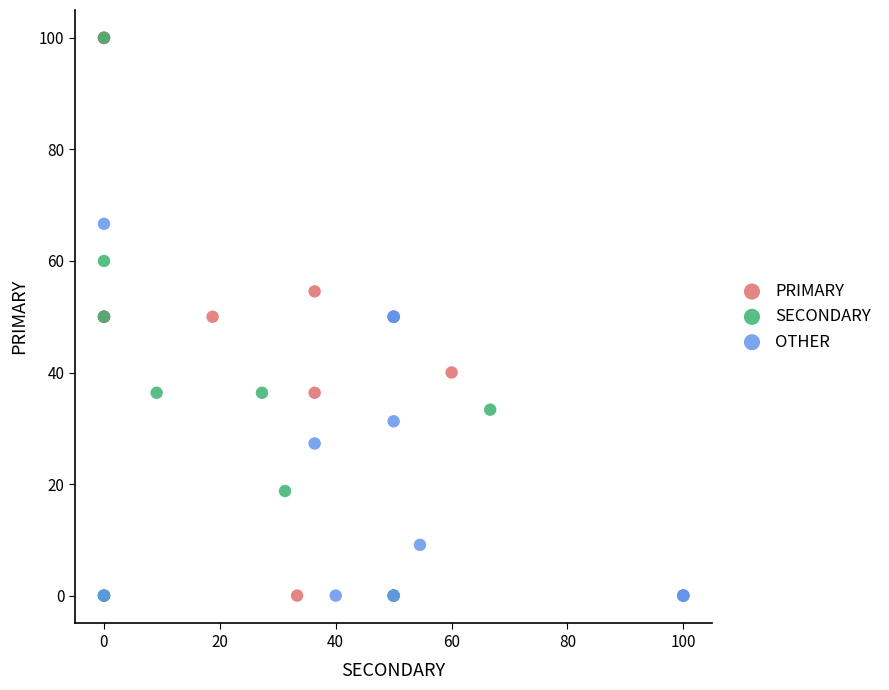

What are all the series names shown in the legend?

PRIMARY, SECONDARY, OTHER